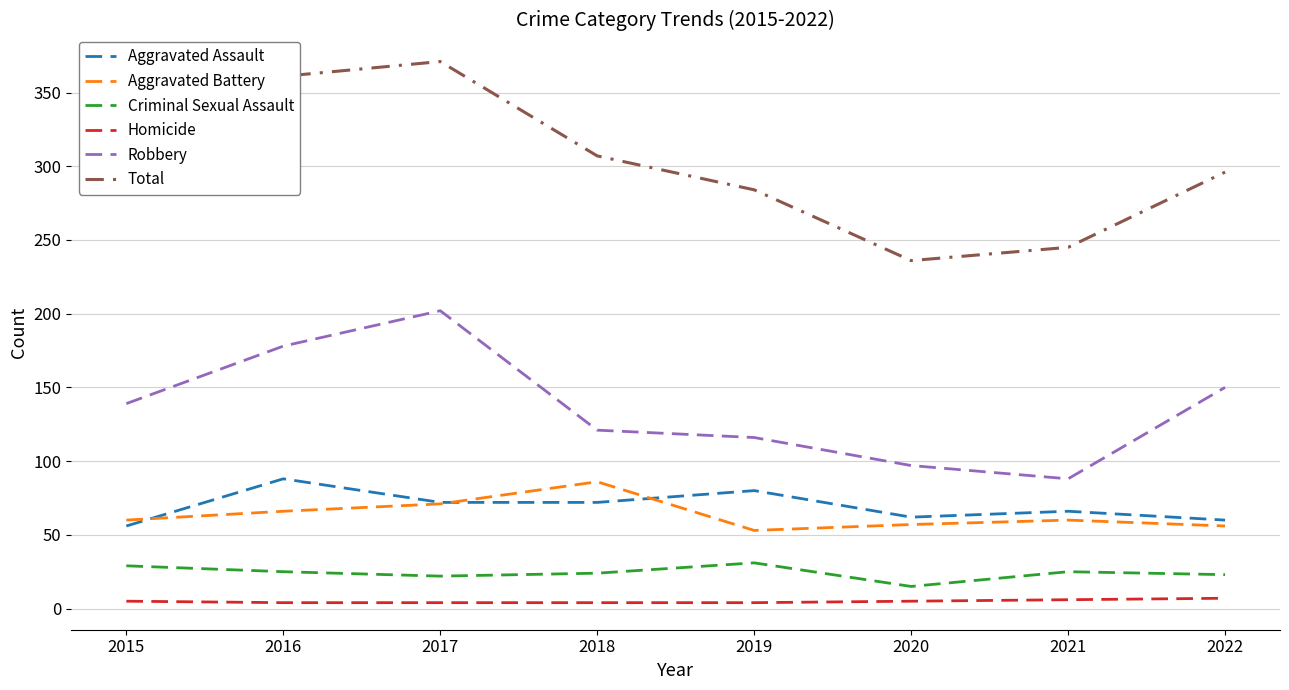

Is it true that Aggravated Battery equals 60 at 2015?

True